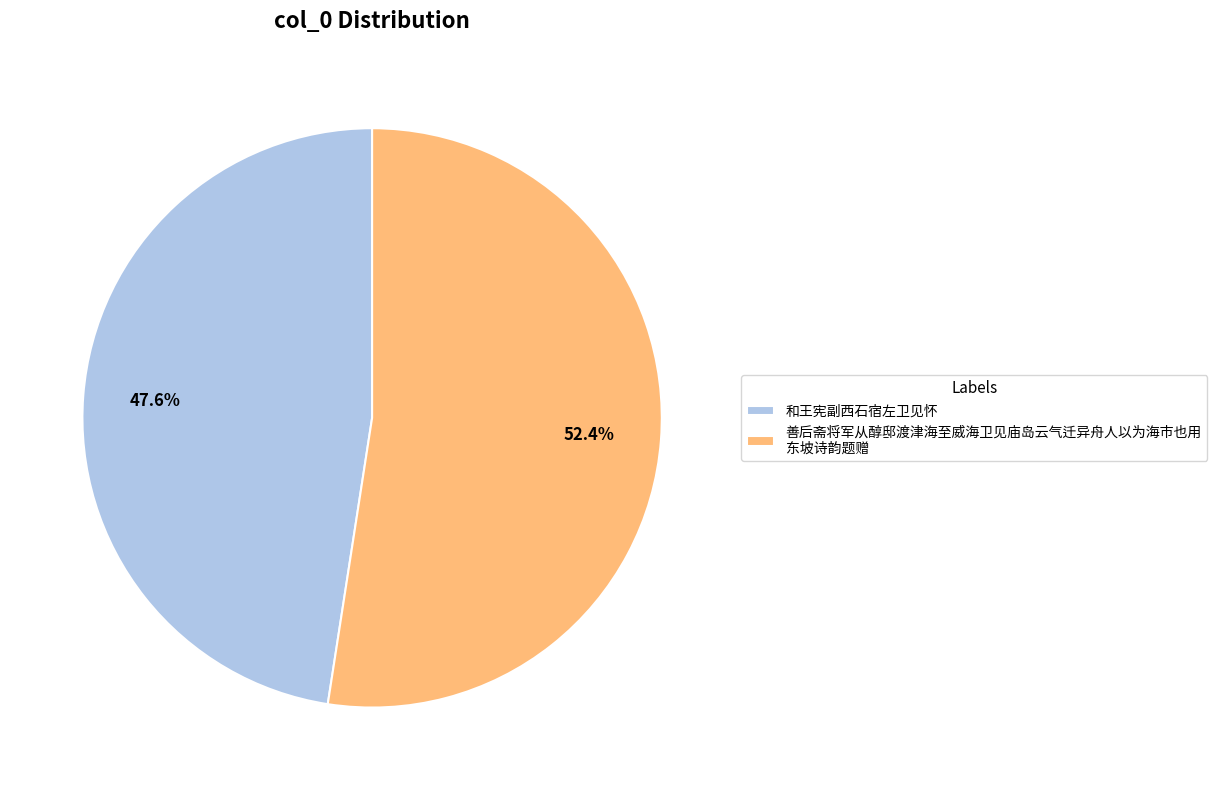

Which slice is the largest?

善后斋将军从醇邸渡津海至威海卫见庙岛云气迁异舟人以为海市也用 东坡诗韵题赠